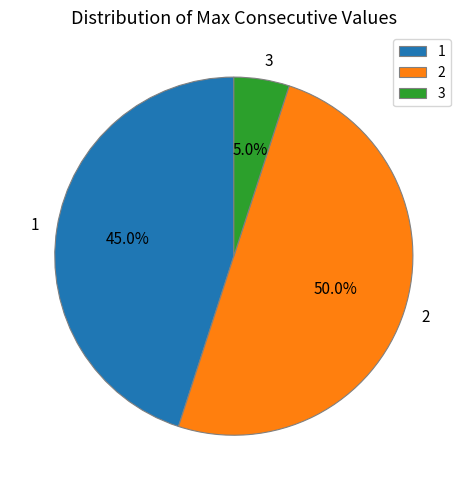

Rank the categories by value from lowest to highest.

3, 1, 2